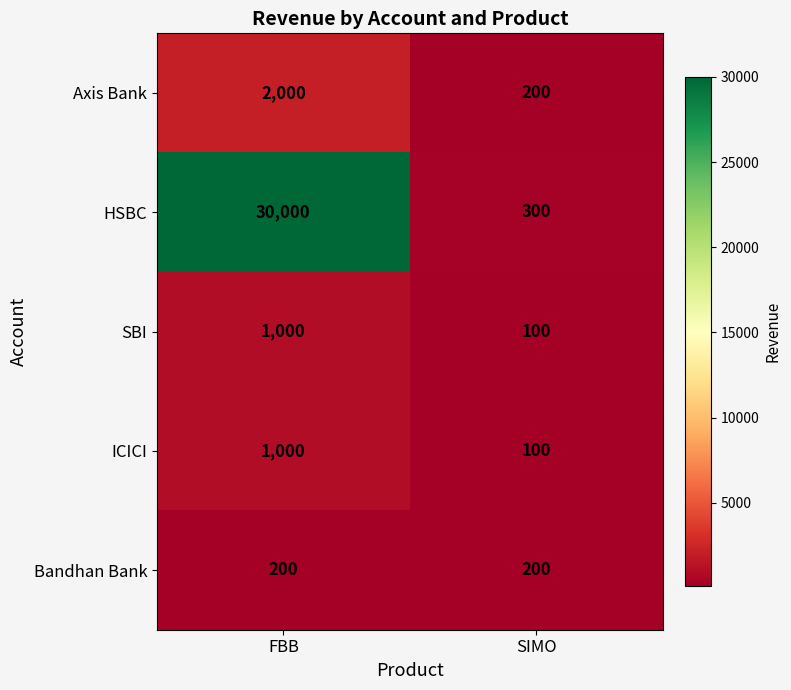

Reading left to right, what are all the values shown in this chart?

Axis Bank: 2000	200
HSBC: 30000	300
SBI: 1000	100
ICICI: 1000	100
Bandhan Bank: 200	200